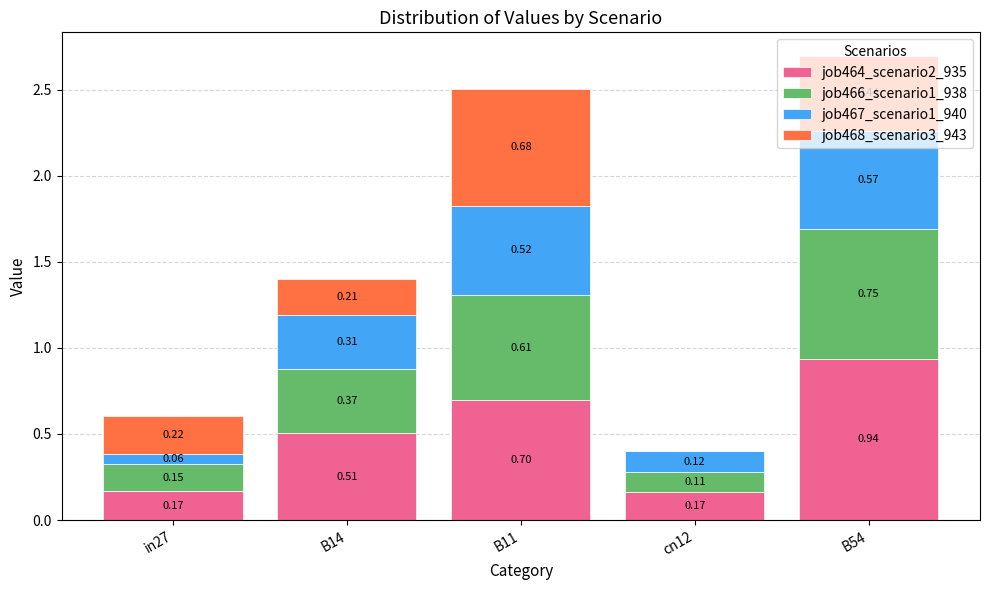

Does the chart contain stacked bars?

Yes